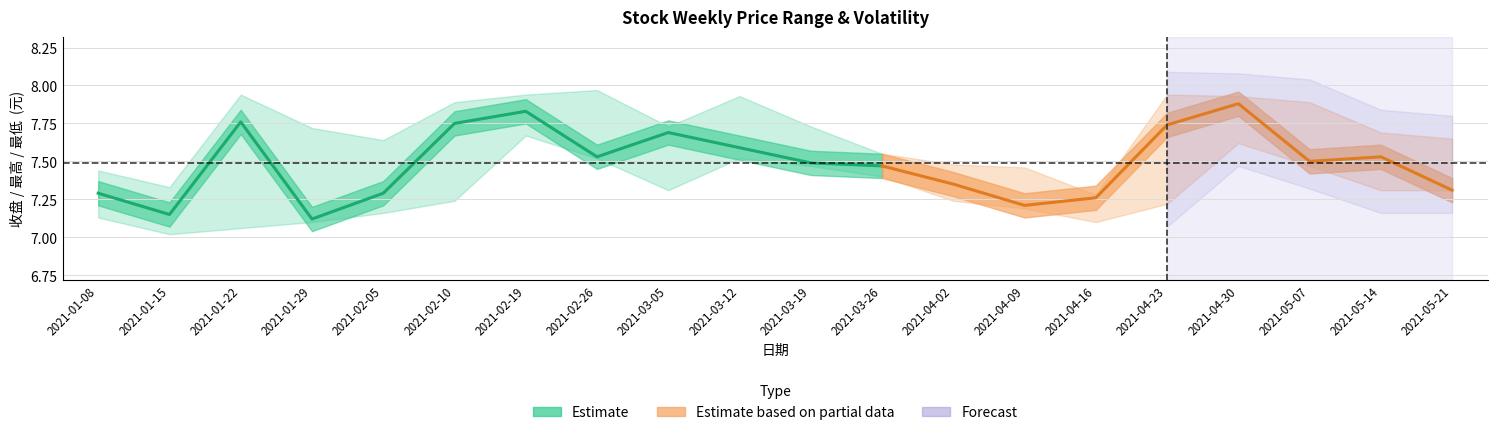

Reading right to left, list all the values displayed in this chart.

收盘: 2021-05-21=7.3	2021-05-14=7.5	2021-05-07=7.5	2021-04-30=7.9	2021-04-23=7.7	2021-04-16=7.3	2021-04-09=7.2	2021-04-02=7.3	2021-03-26=7.5	2021-03-19=7.5	2021-03-12=7.6	2021-03-05=7.7	2021-02-26=7.5	2021-02-19=7.8	2021-02-10=7.8	2021-02-05=7.3	2021-01-29=7.1	2021-01-22=7.8	2021-01-15=7.2	2021-01-08=7.3
最高: 2021-05-21=7.7	2021-05-14=7.7	2021-05-07=7.9	2021-04-30=7.9	2021-04-23=7.9	2021-04-16=7.3	2021-04-09=7.5	2021-04-02=7.5	2021-03-26=7.5	2021-03-19=7.7	2021-03-12=7.9	2021-03-05=7.7	2021-02-26=8.0	2021-02-19=7.9	2021-02-10=7.9	2021-02-05=7.6	2021-01-29=7.7	2021-01-22=7.9	2021-01-15=7.3	2021-01-08=7.4
最低: 2021-05-21=7.3	2021-05-14=7.3	2021-05-07=7.5	2021-04-30=7.6	2021-04-23=7.2	2021-04-16=7.1	2021-04-09=7.2	2021-04-02=7.2	2021-03-26=7.4	2021-03-19=7.5	2021-03-12=7.5	2021-03-05=7.3	2021-02-26=7.5	2021-02-19=7.7	2021-02-10=7.2	2021-02-05=7.2	2021-01-29=7.1	2021-01-22=7.1	2021-01-15=7.0	2021-01-08=7.1
振幅: 2021-05-21=4.5	2021-05-14=5.1	2021-05-07=5.3	2021-04-30=4.0	2021-04-23=9.9	2021-04-16=2.5	2021-04-09=3.7	2021-04-02=3.2	2021-03-26=2.0	2021-03-19=3.4	2021-03-12=5.3	2021-03-05=5.6	2021-02-26=5.8	2021-02-19=3.5	2021-02-10=8.9	2021-02-05=6.7	2021-01-29=8.0	2021-01-22=12.3	2021-01-15=4.2	2021-01-08=4.2
换手率: 2021-05-21=2.0	2021-05-14=2.2	2021-05-07=1.1	2021-04-30=2.9	2021-04-23=3.9	2021-04-16=1.4	2021-04-09=1.5	2021-04-02=1.3	2021-03-26=1.4	2021-03-19=1.6	2021-03-12=2.9	2021-03-05=2.3	2021-02-26=2.8	2021-02-19=1.4	2021-02-10=2.0	2021-02-05=2.7	2021-01-29=3.2	2021-01-22=3.8	2021-01-15=2.2	2021-01-08=2.4